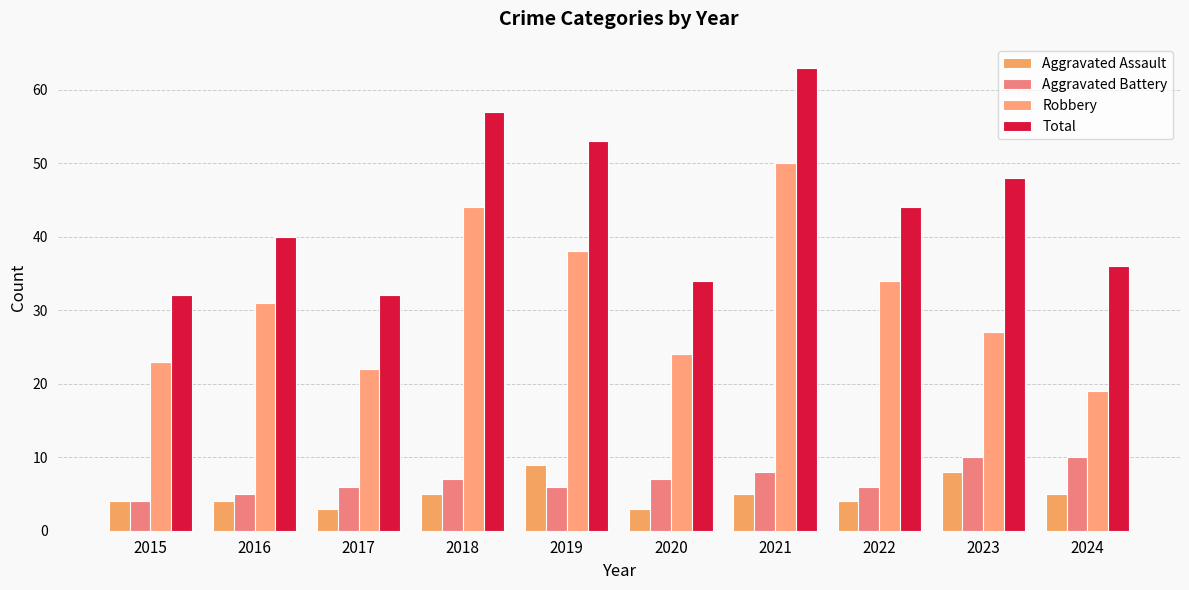

How many groups of bars are there?

10